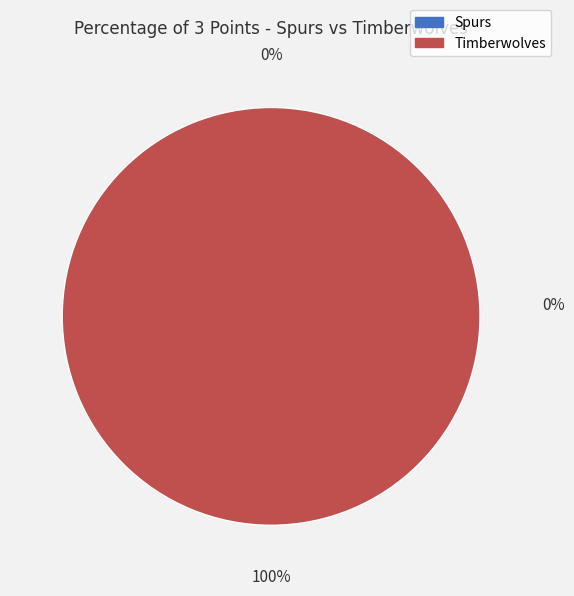

What percentage is the Timberwolves slice, to the nearest percent?

100%